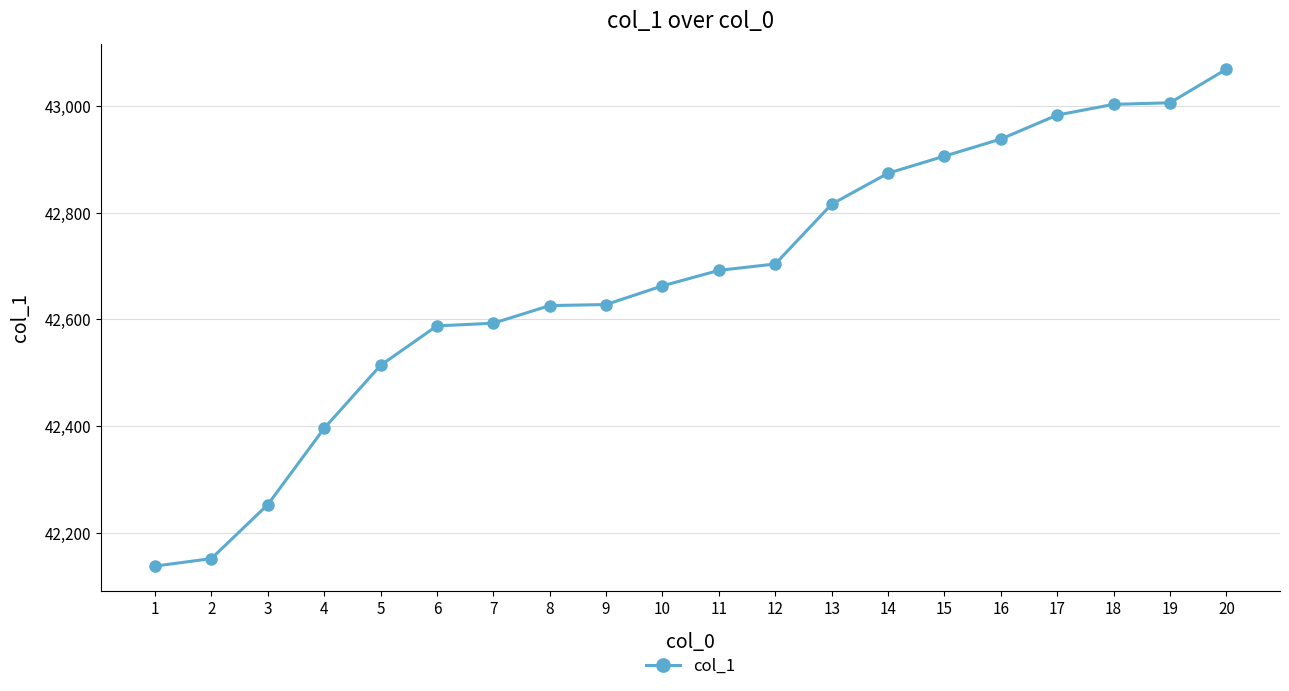

What is the average value?

42677